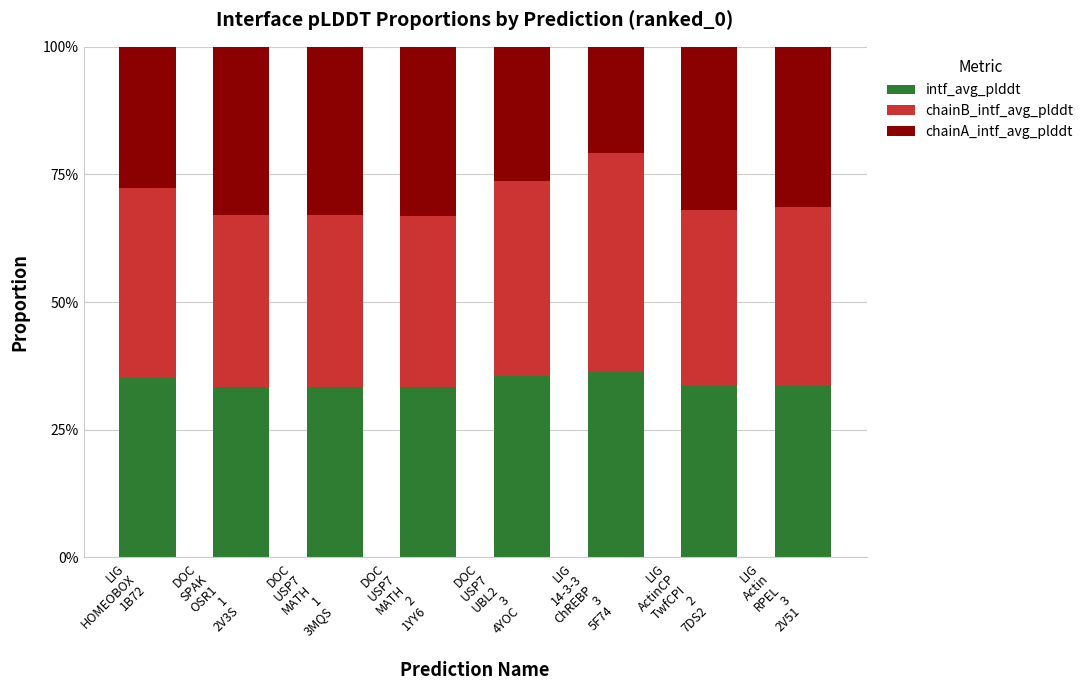

Are the bars grouped side by side (vs. stacked)?

No